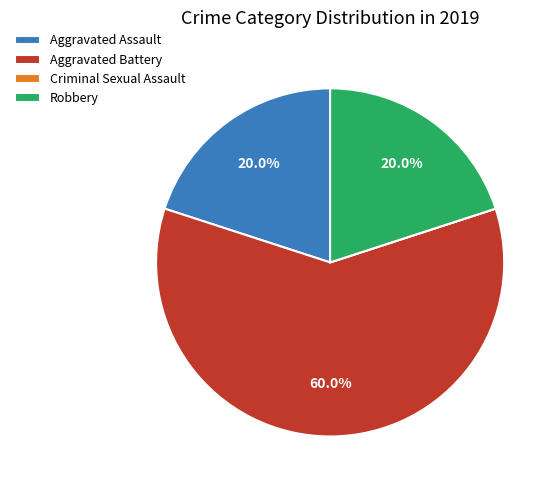

Is Aggravated Battery the majority of the pie?

Yes